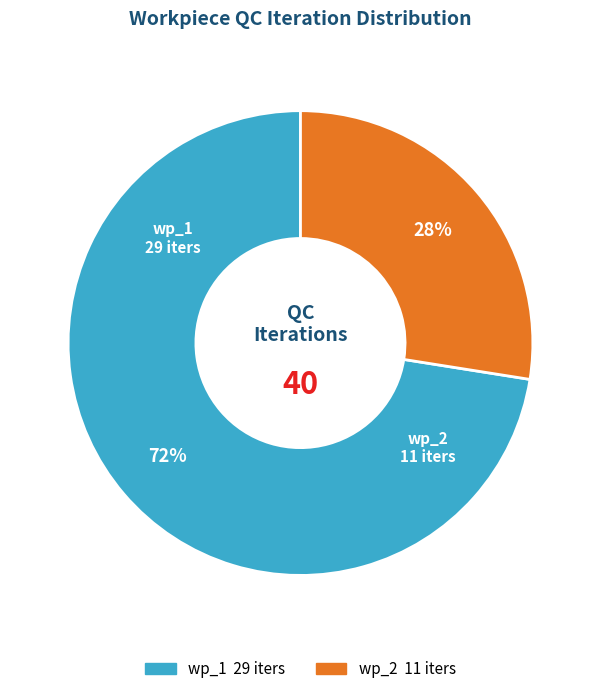

To the nearest percent, what is the combined percentage of wp_1 and wp_2?

100%